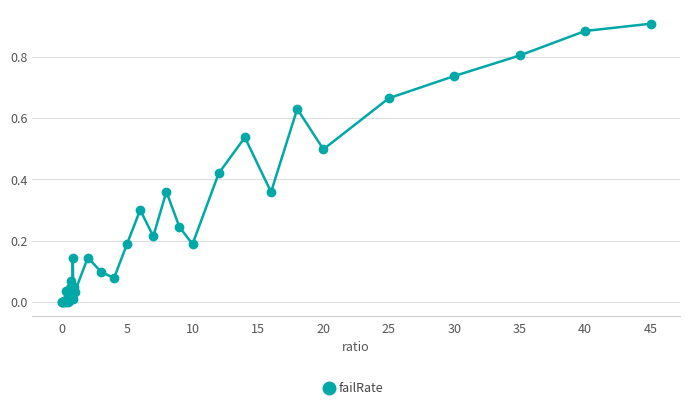

What is the sum of all values?

8.8